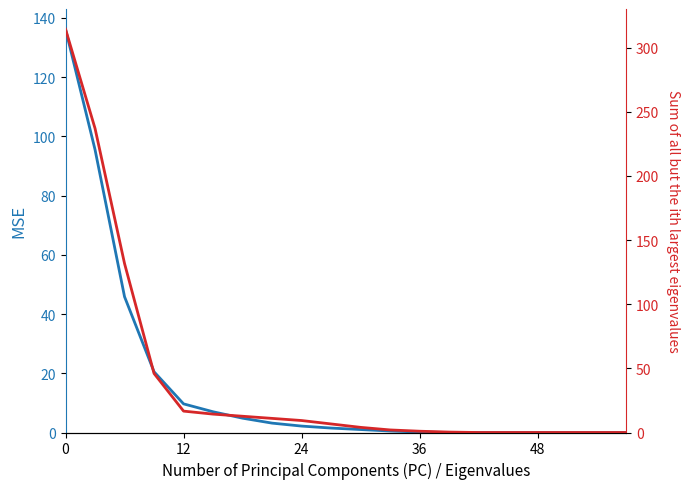

How many data points in Total in Game are less than 6?

10